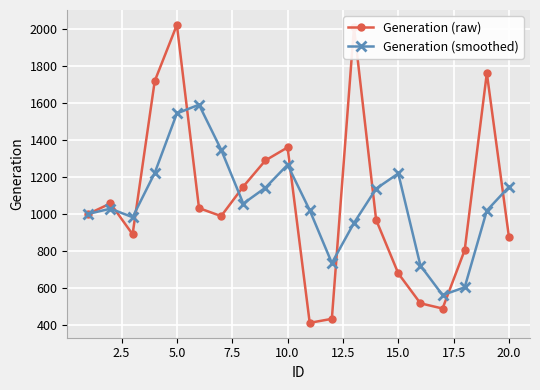

What is the value of the Generation (raw) point at the 20th from the left?

876.7